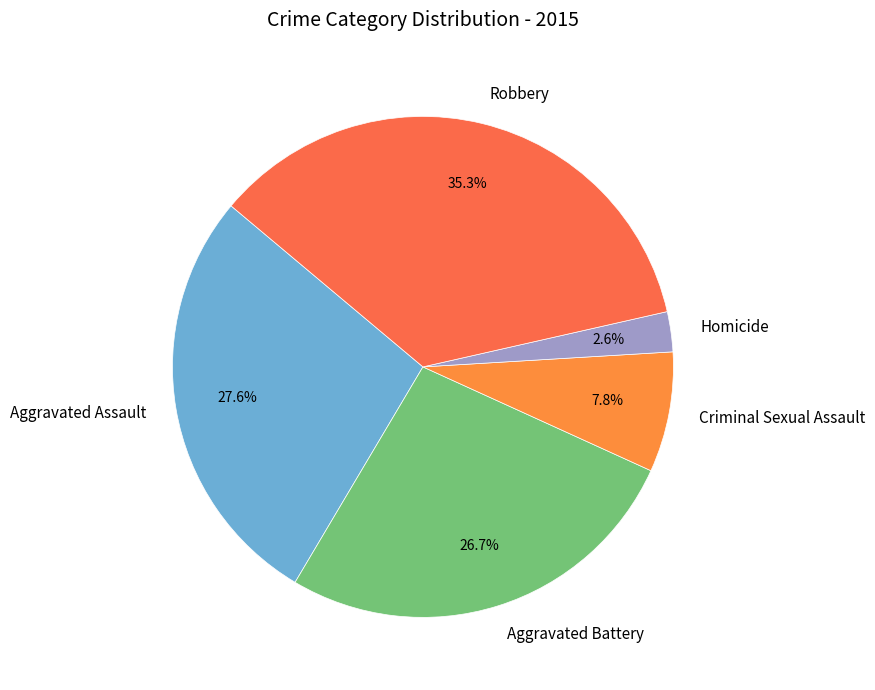

Rank the categories by value from lowest to highest.

Homicide, Criminal Sexual Assault, Aggravated Battery, Aggravated Assault, Robbery